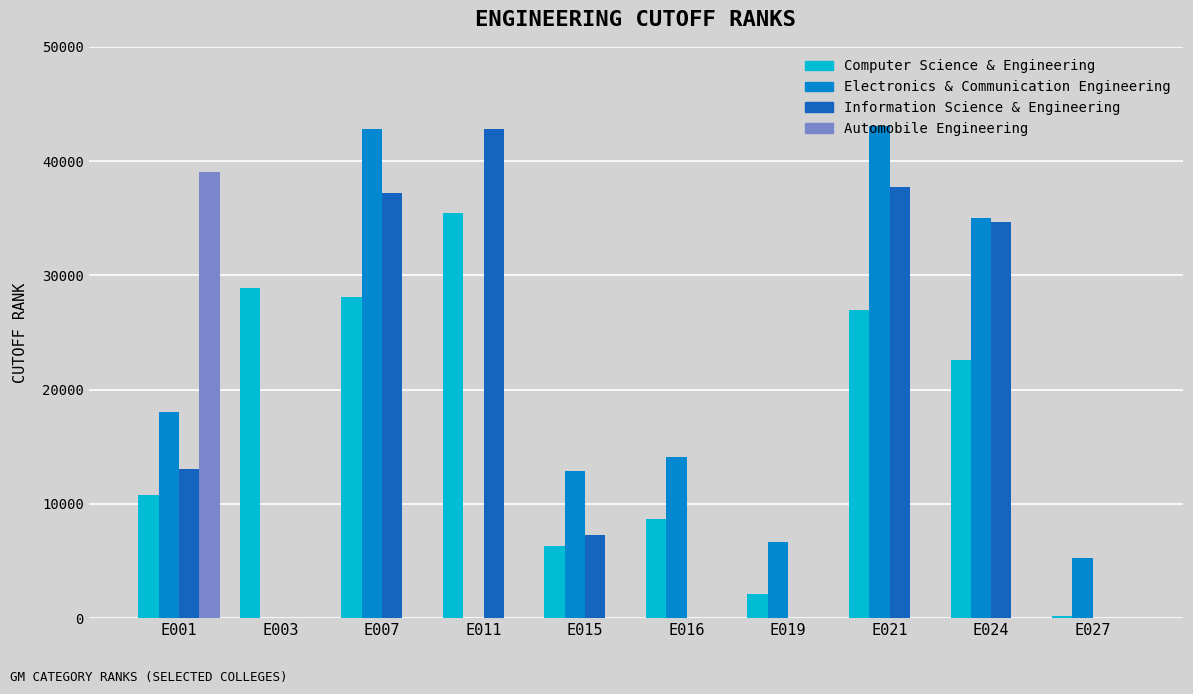

What is the total value across all series at E019?

8789